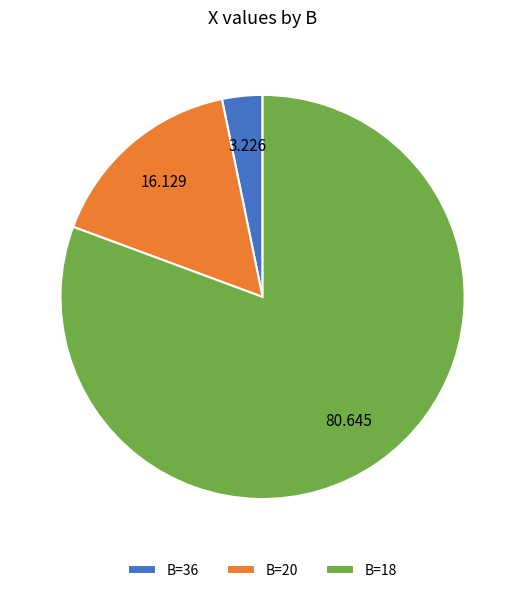

Rank the categories by value from highest to lowest.

B=18, B=20, B=36